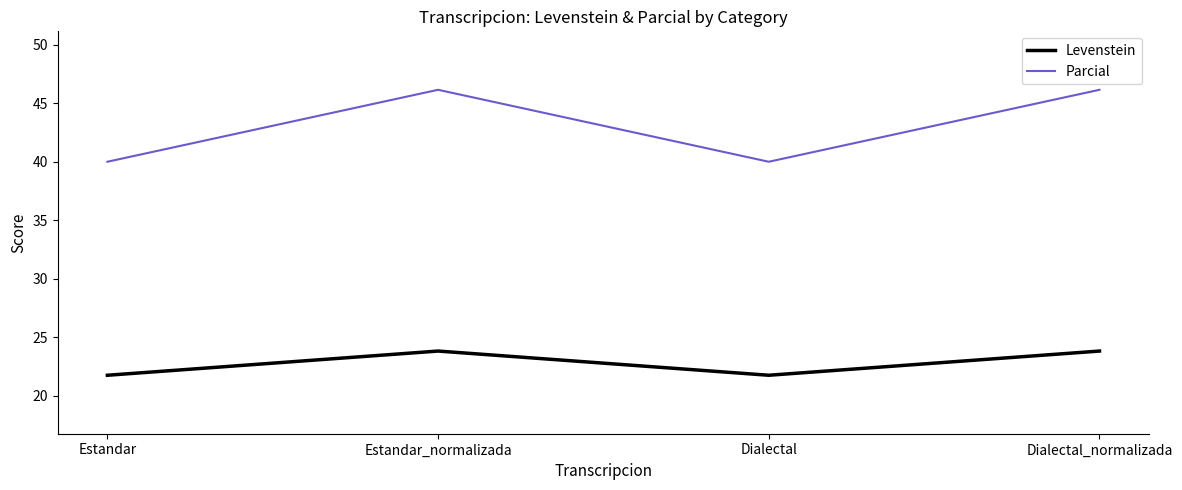

Which series has the largest range (max minus min)?

Parcial